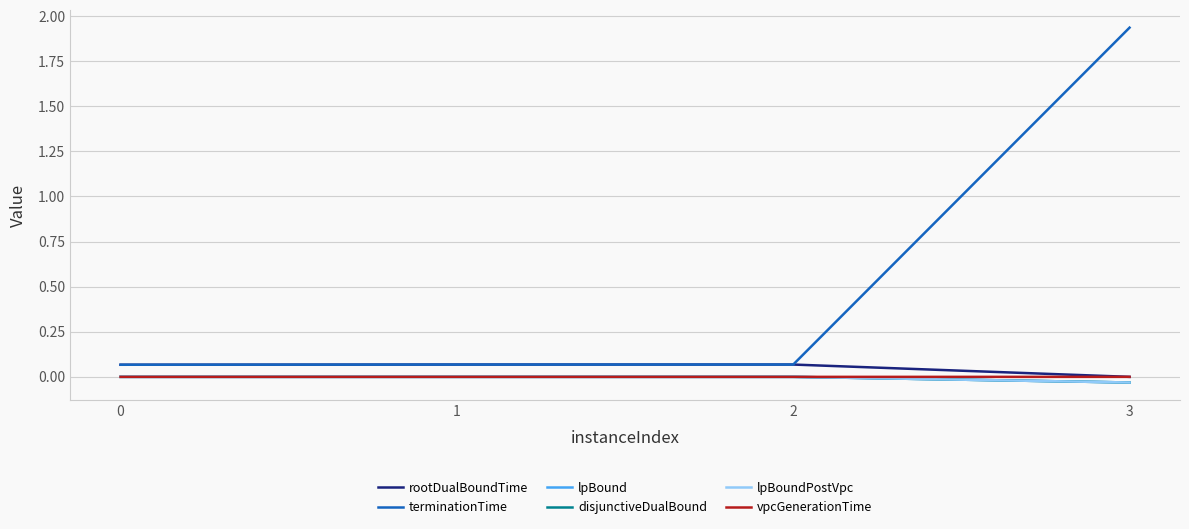

True or false: lpBoundPostVpc and terminationTime intersect in this chart.

False